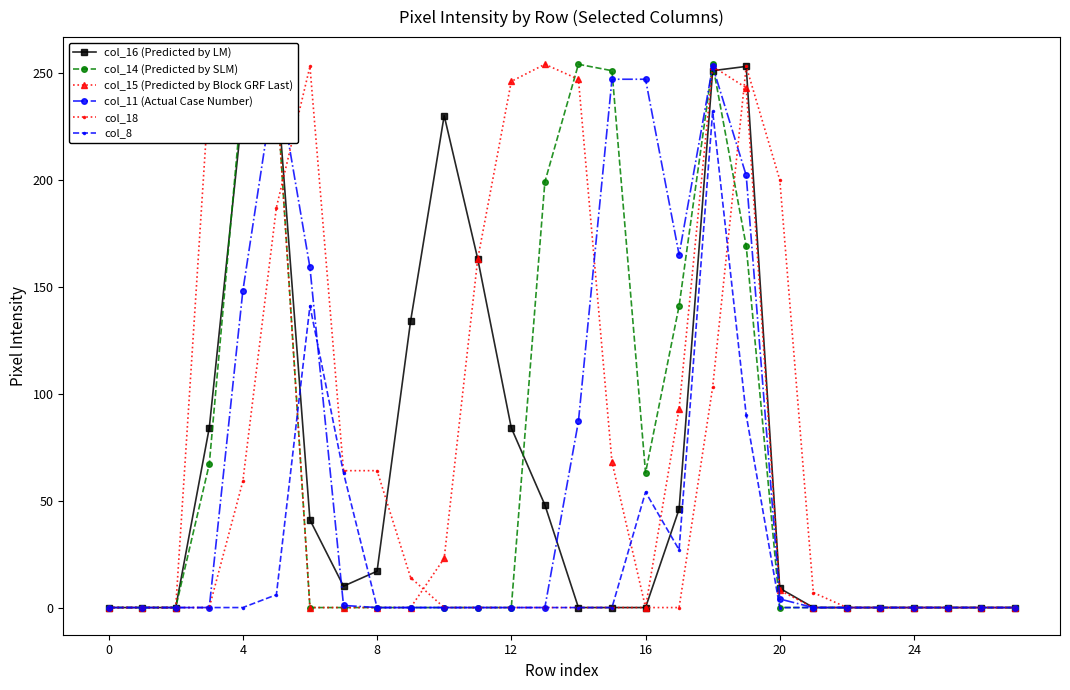

True or false: col_15 (Predicted by Block GRF Last) has more than 1 points higher than both neighbors.

True